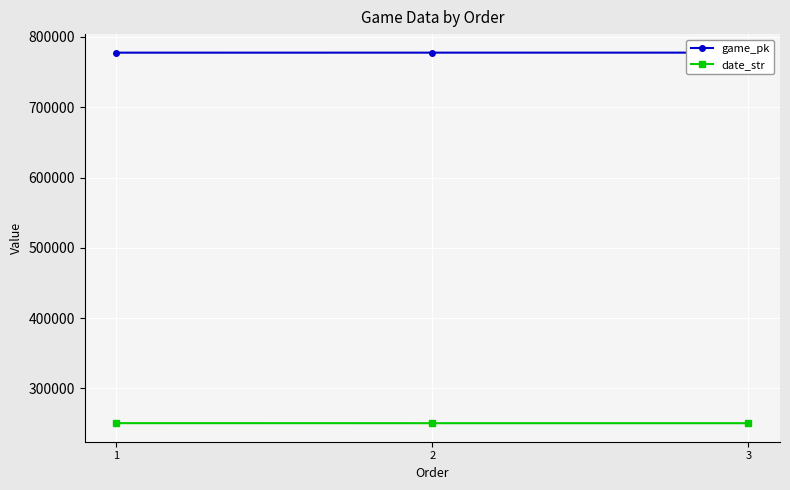

What is the maximum value for game_pk?

777711